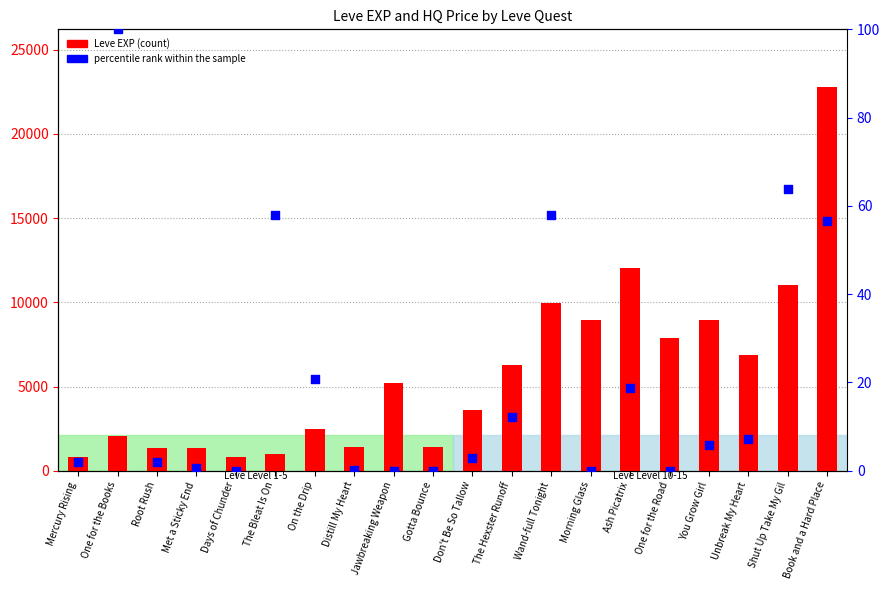

At how many categories does at least one series exceed 12691?

1